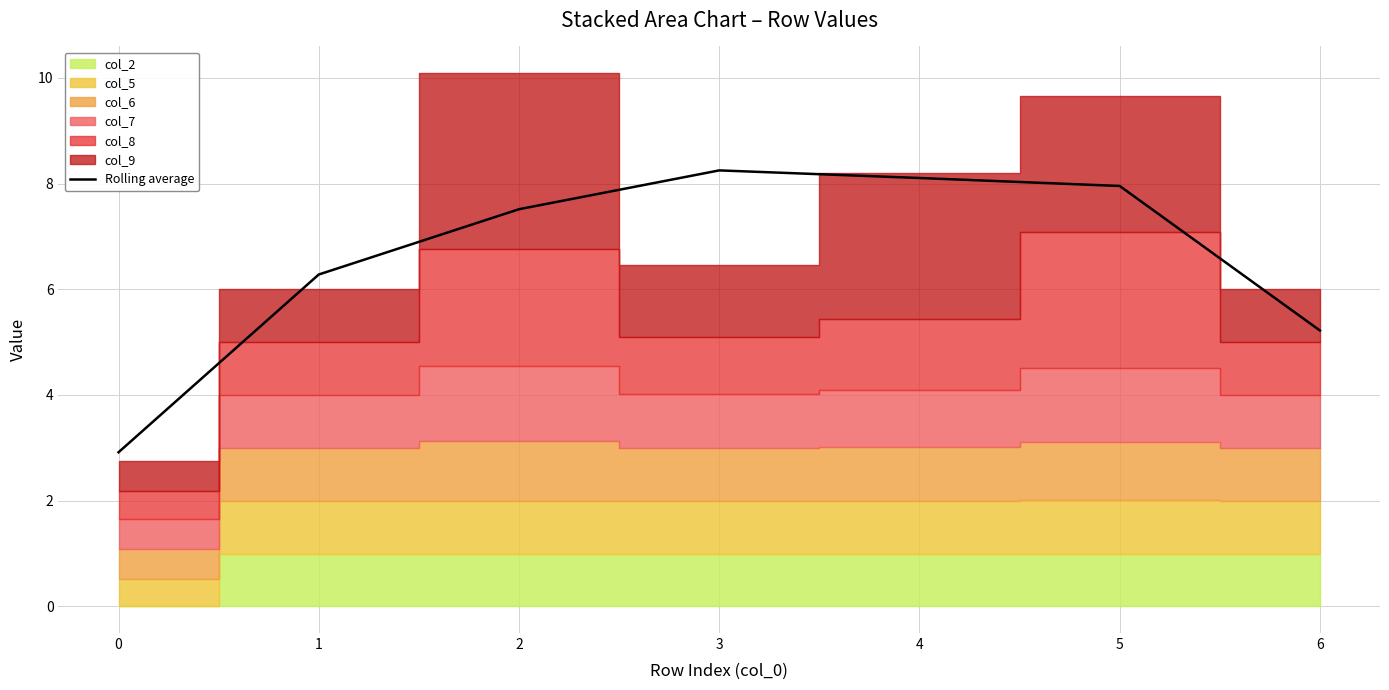

List the labels in order of value, largest first.

3, 4, 5, 2, 1, 6, 0